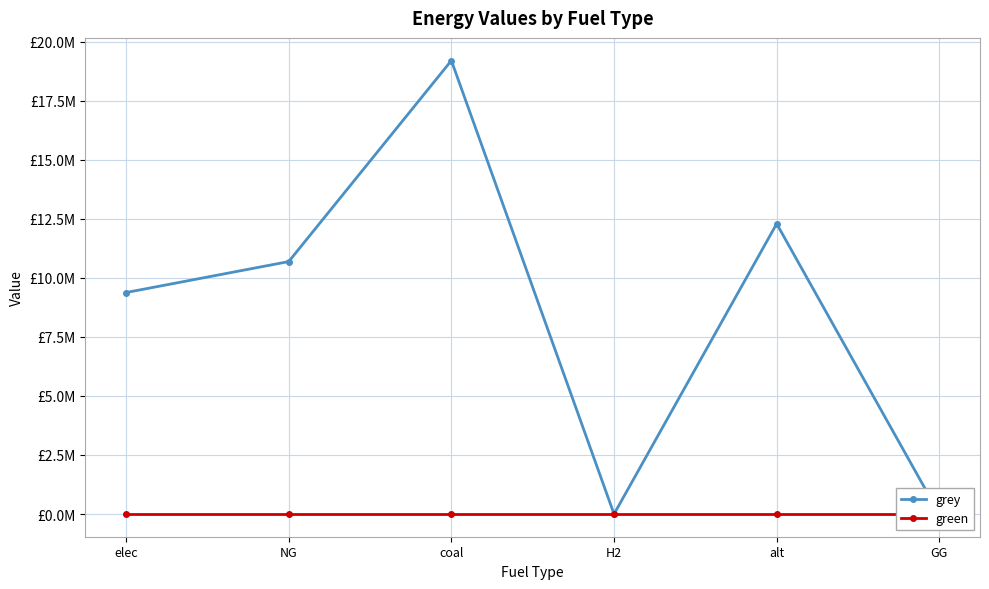

What is the difference between the grey values at elec and H2?

9376644.6